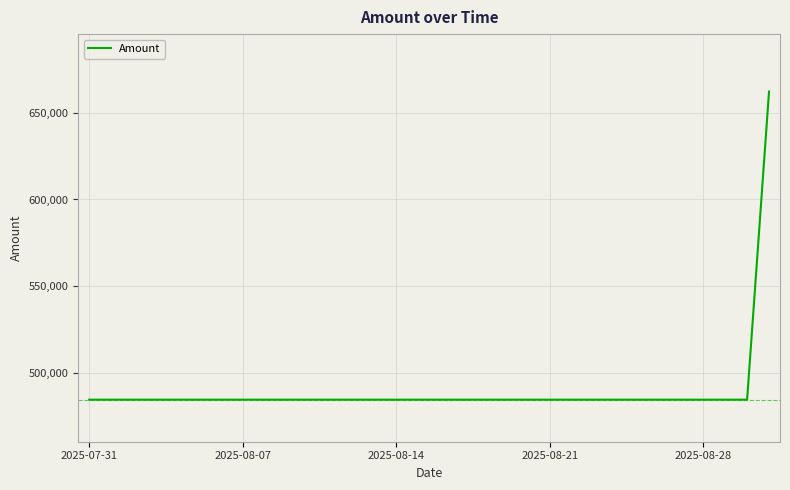

What is the greatest value displayed?

662202.1